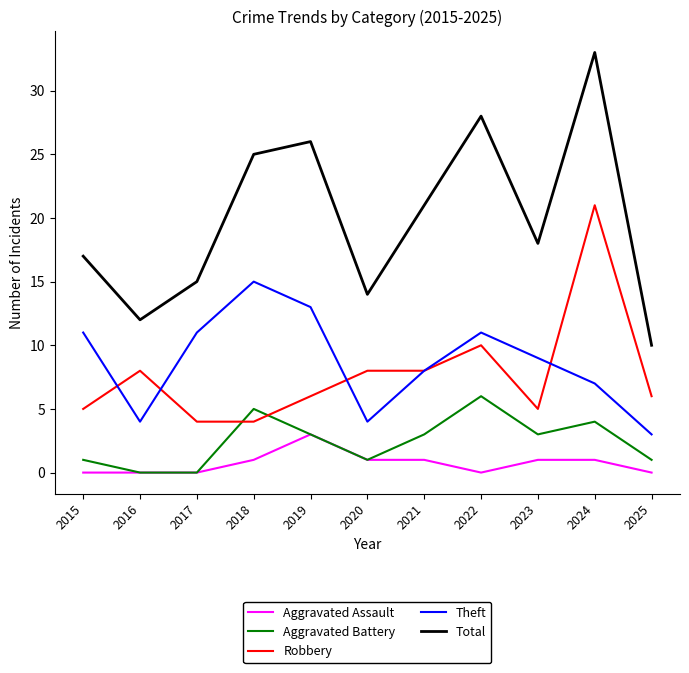

True or false: Theft has a value of 16 at 2017.

False